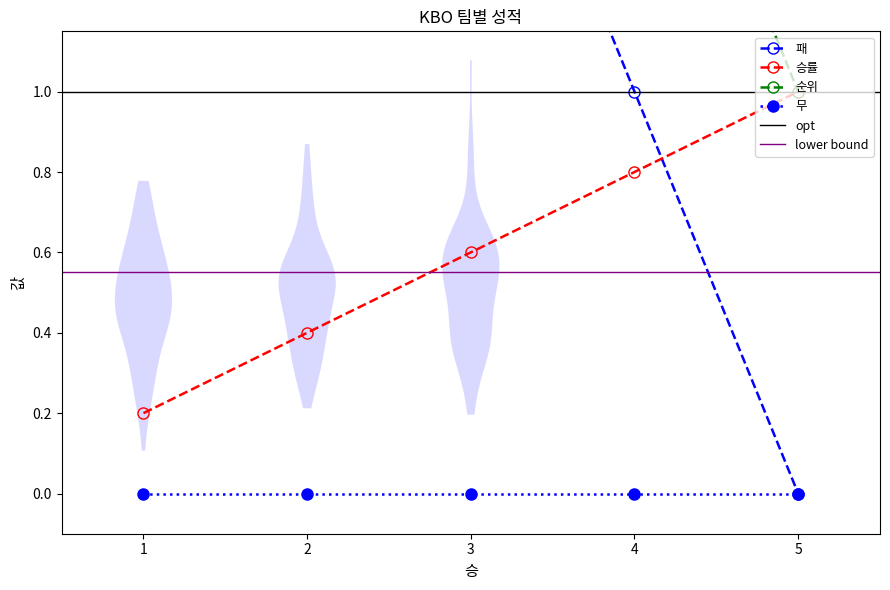

What is the value of the 승률 point at the 4th from the left?

0.8